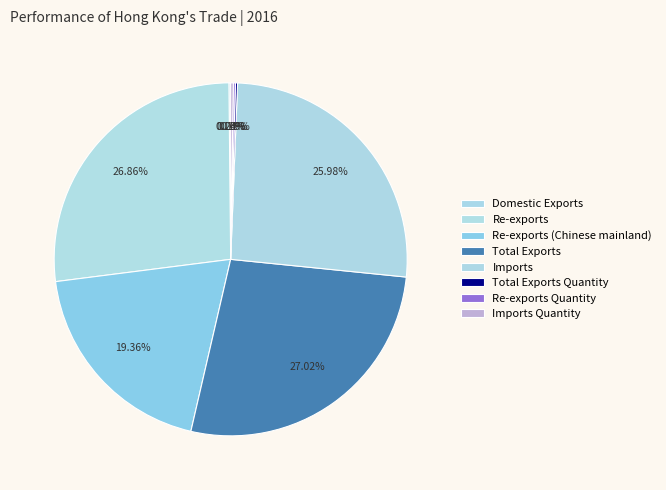

True or false: Imports Quantity accounts for 1% of the total.

False